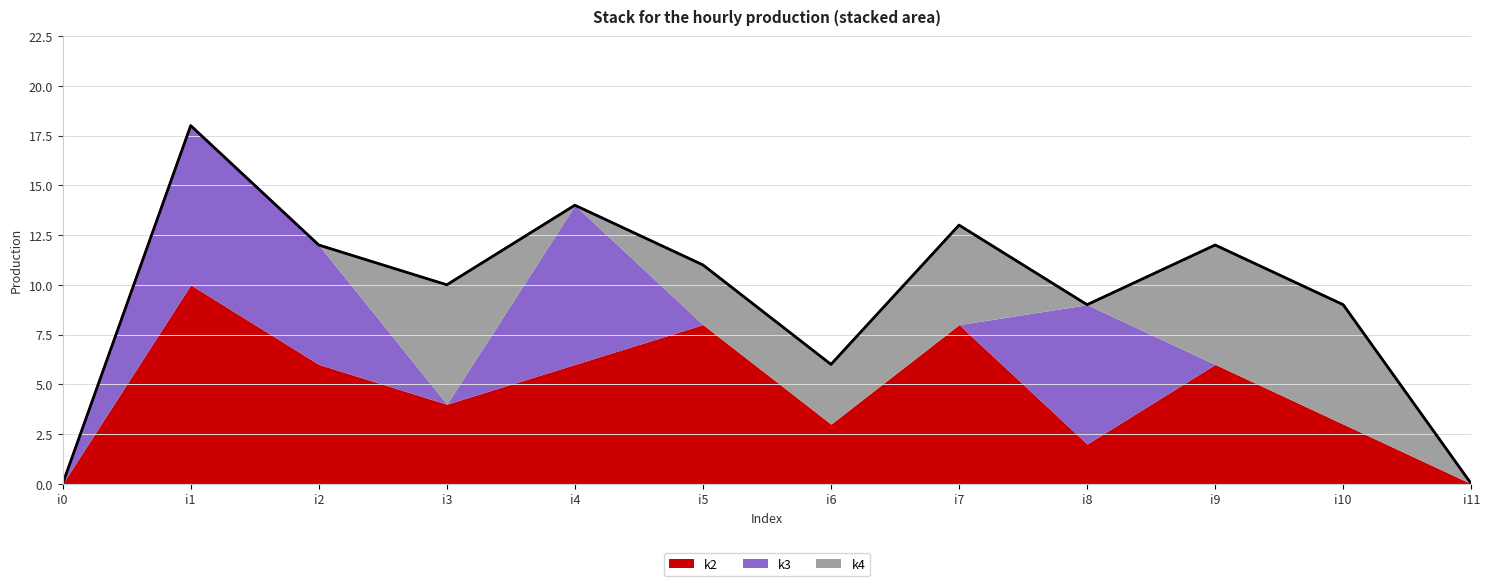

At which category does the chart reach its peak across all series?

i1